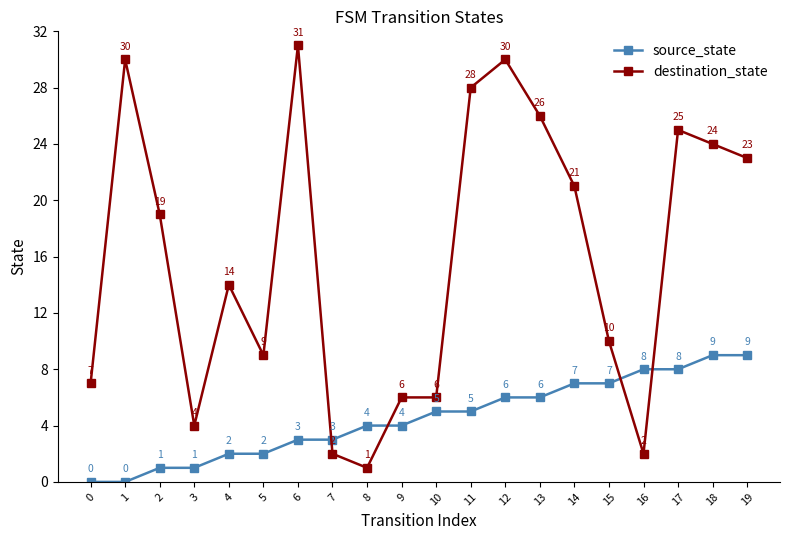

What is the difference between the maximum and second lowest values in the source_state series?

9